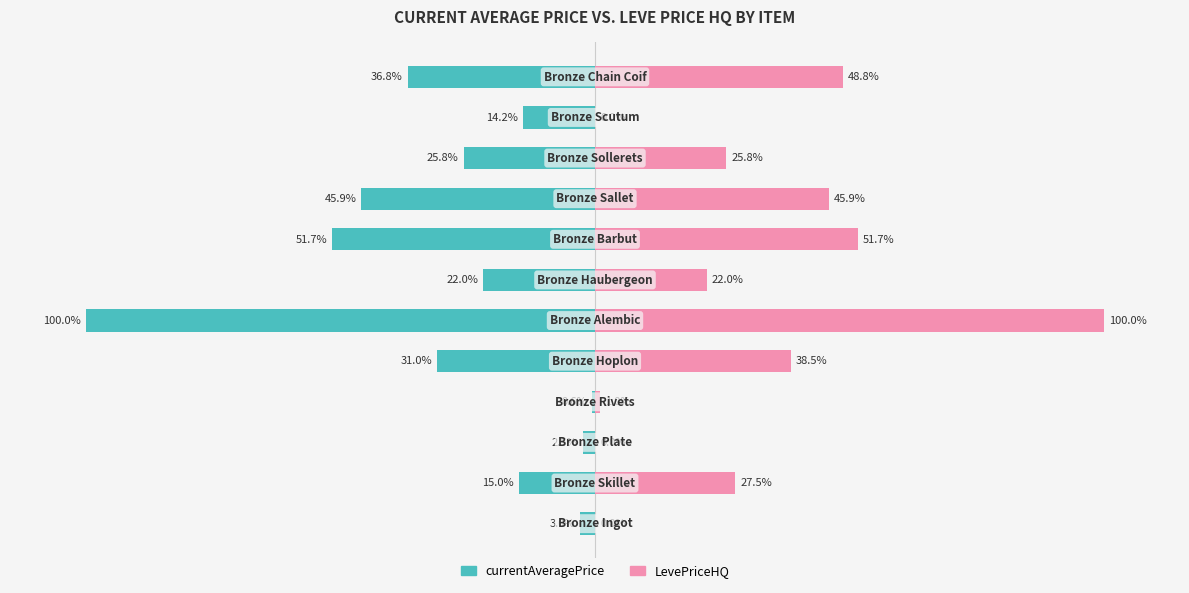

What are all the series names shown in the legend?

currentAveragePrice, LevePriceHQ